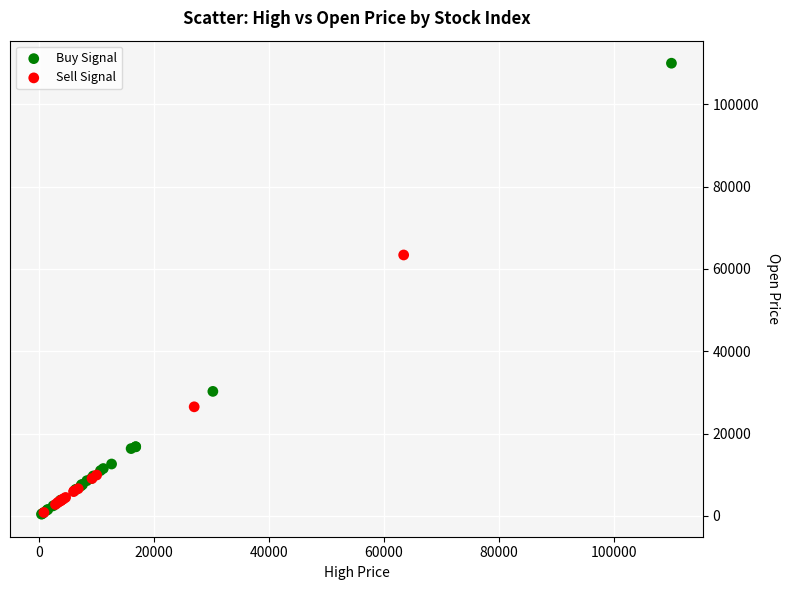

Which series contains the highest Y value?

Buy Signal